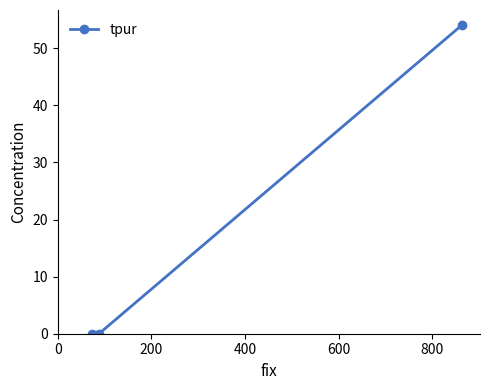

What is the difference between the maximum and second lowest values?

54